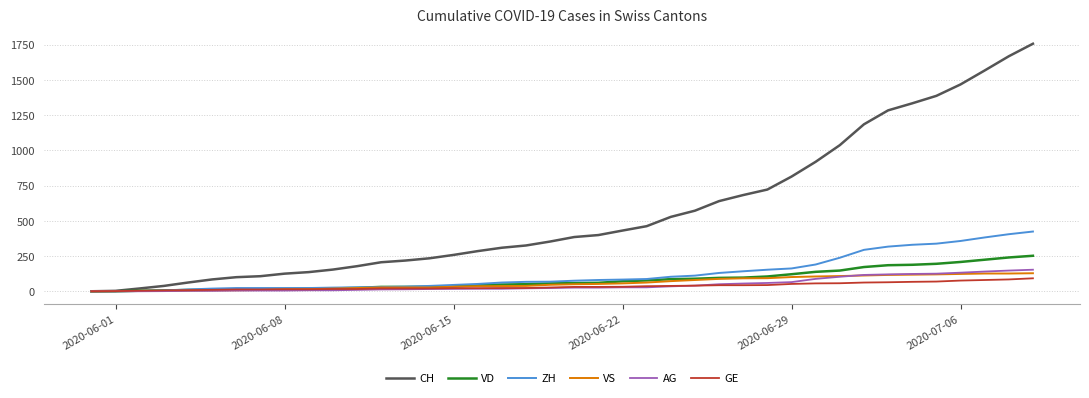

Which series has the largest range (max minus min)?

CH